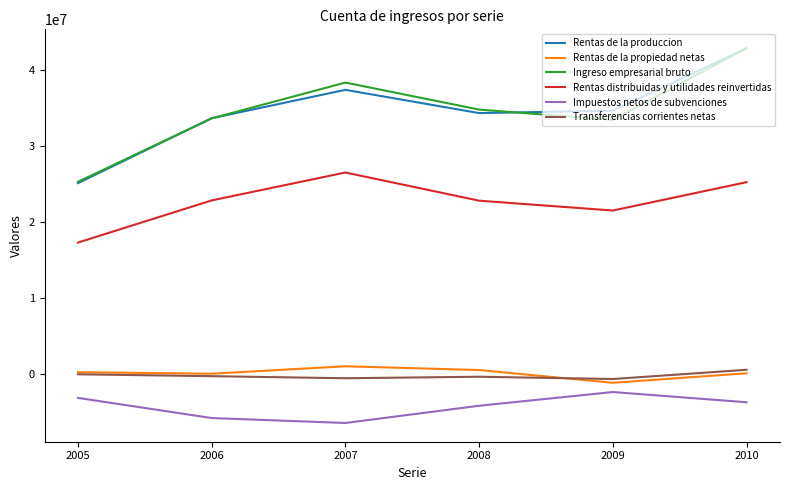

Does the chart display data point markers on the line(s)?

No